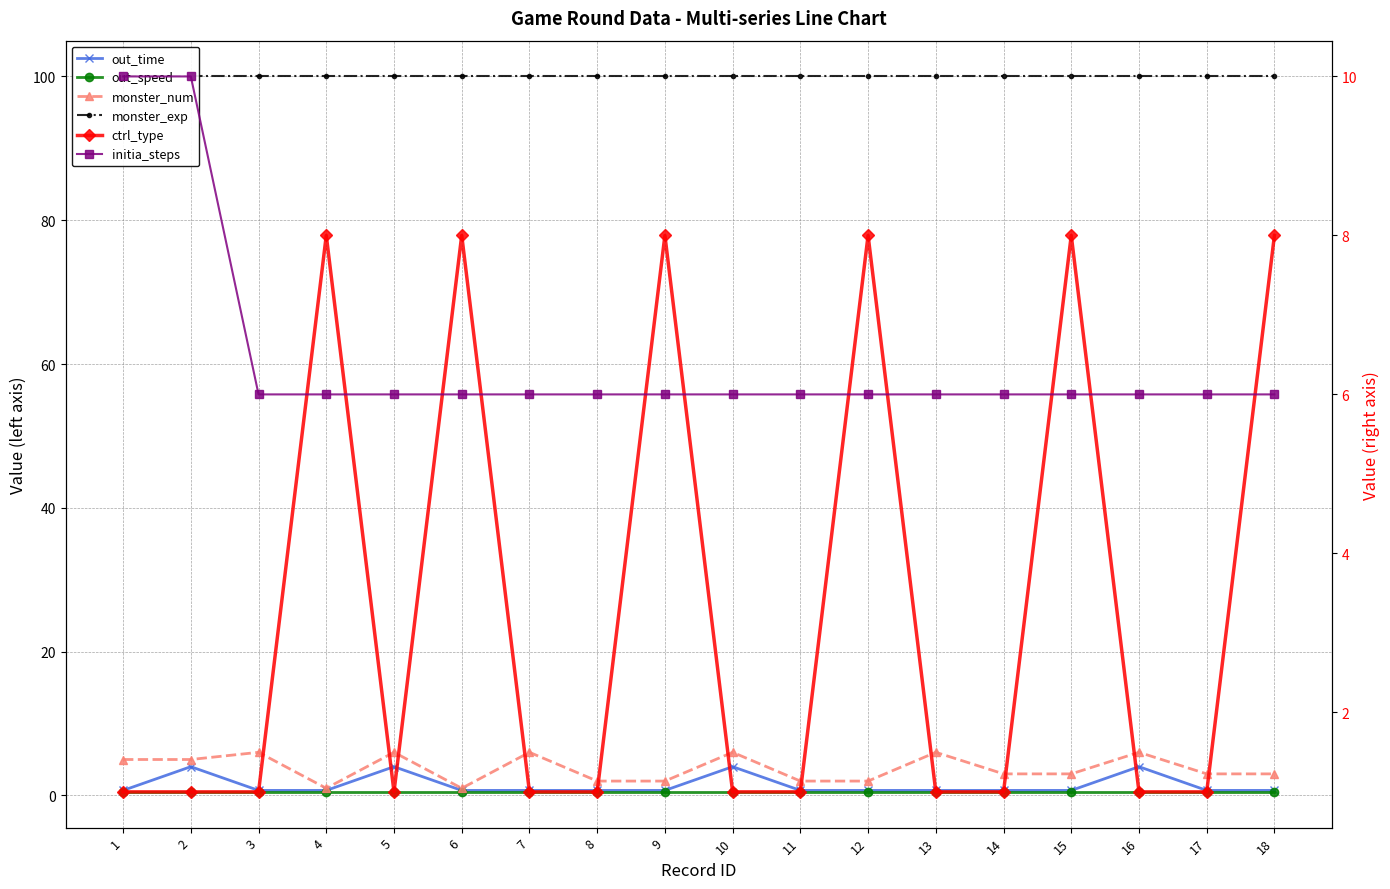

True or false: ctrl_type and out_speed intersect in this chart.

False